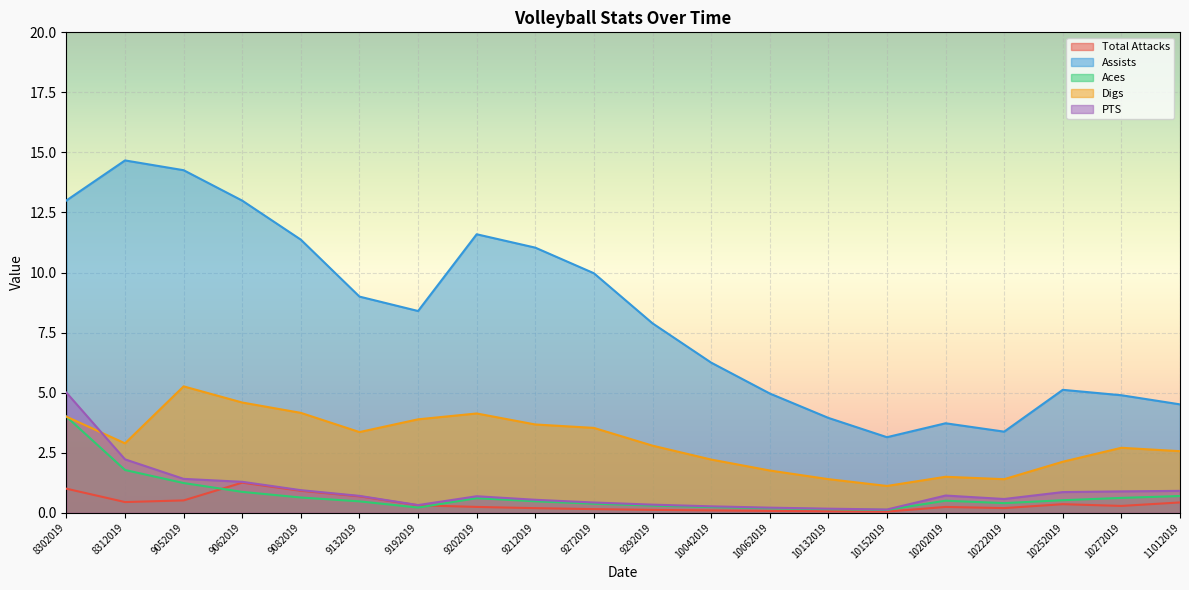

The value of Digs at 9272019 is 3.5. True or false?

True